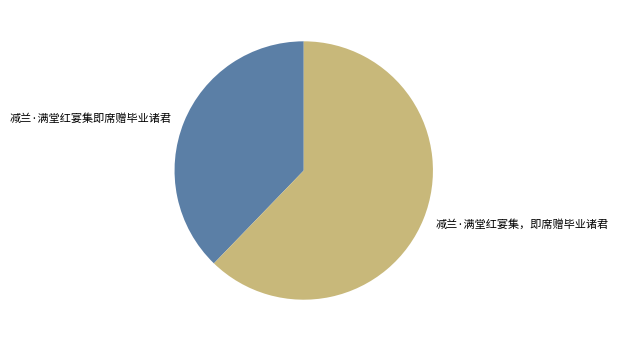

What is the largest slice in the pie chart?

减兰·满堂红宴集，即席赠毕业诸君